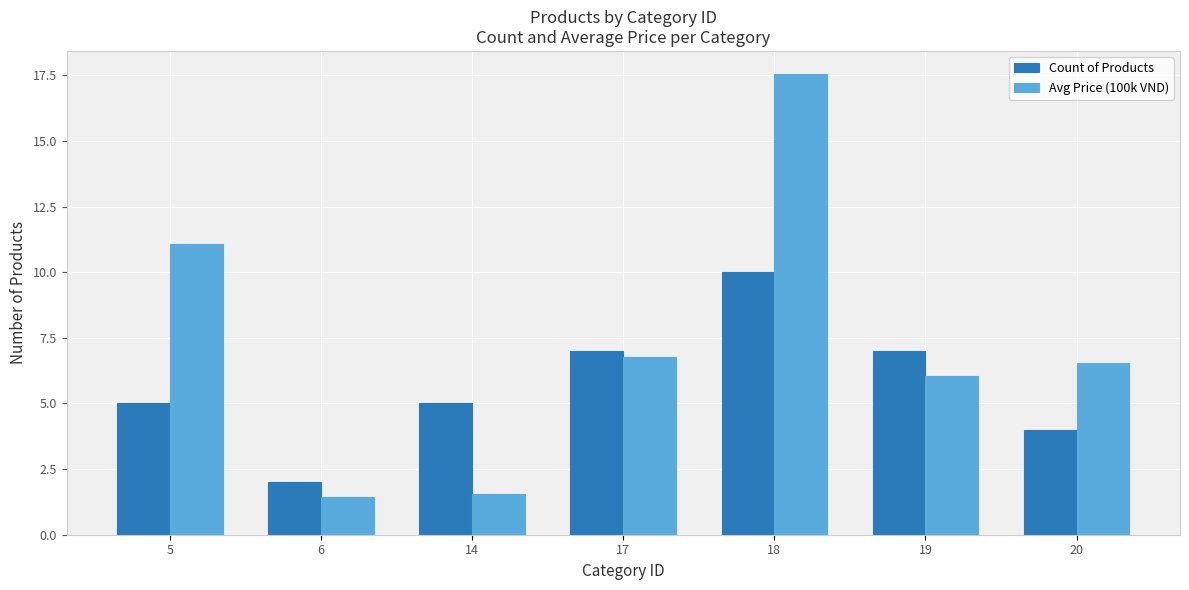

What is the greatest value displayed?

17.6